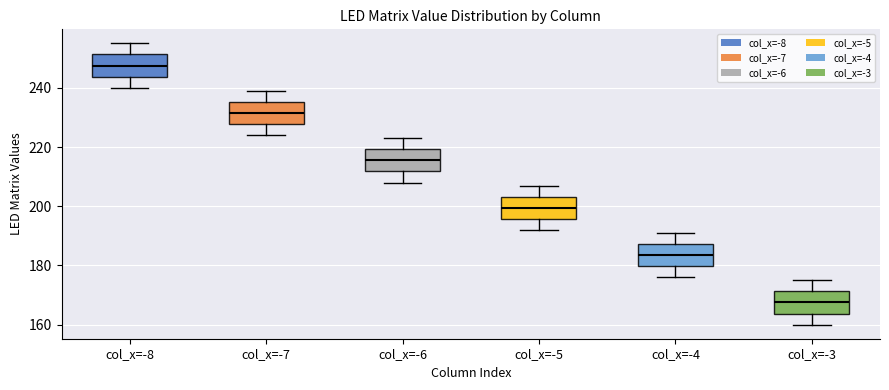

Reading left to right, transcribe this box plot: for each box, give where its median line is, the range the box spans, and where its two whiskers end, as read against the y-axis. The values are not printed on the chart, so give them approximately, as read against the axis.

col_x=-8: median 248, box 244 to 252, whiskers 240 to 256
col_x=-7: median 232, box 228 to 236, whiskers 224 to 240
col_x=-6: median 216, box 212 to 220, whiskers 208 to 224
col_x=-5: median 200, box 196 to 204, whiskers 192 to 208
col_x=-4: median 184, box 180 to 188, whiskers 176 to 192
col_x=-3: median 168, box 164 to 172, whiskers 160 to 176